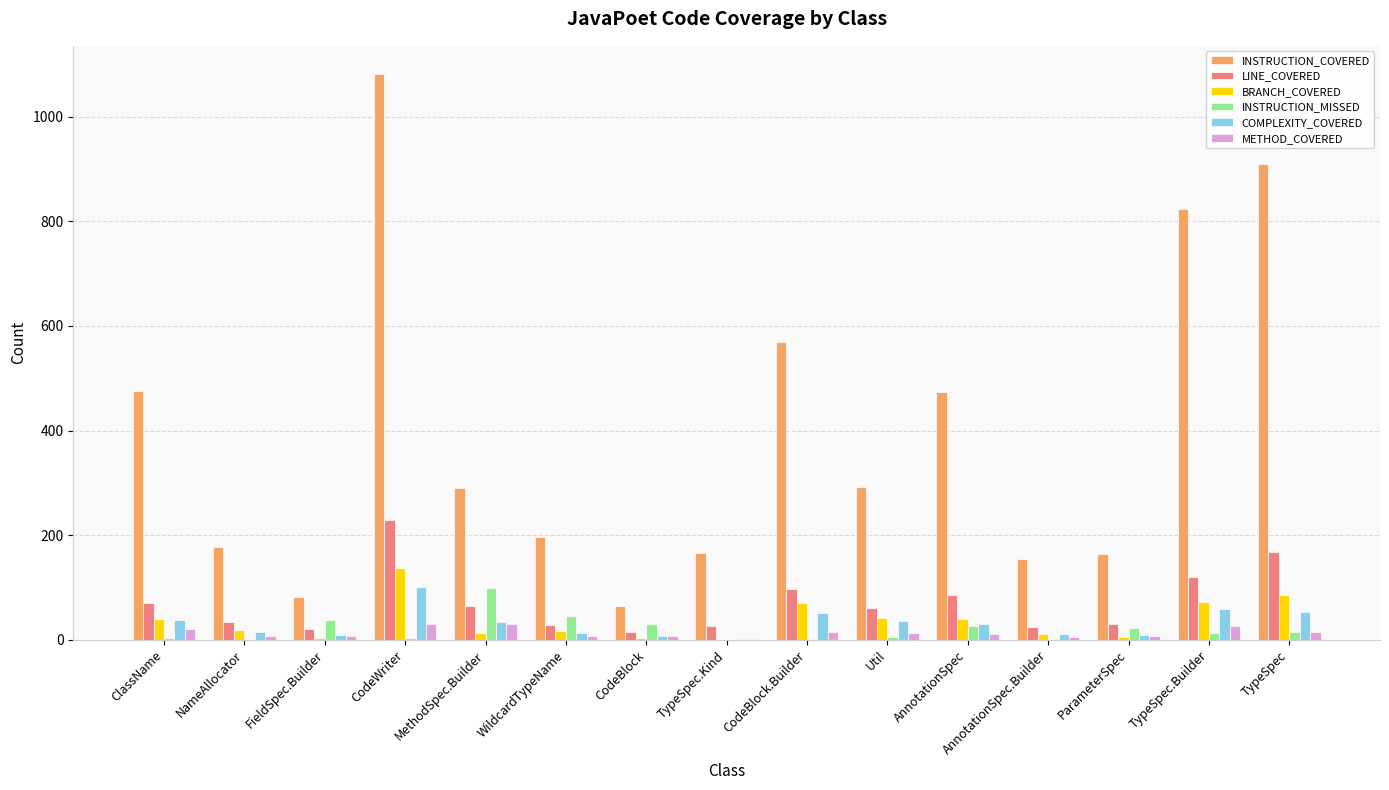

At which category does the chart reach its peak across all series?

CodeWriter